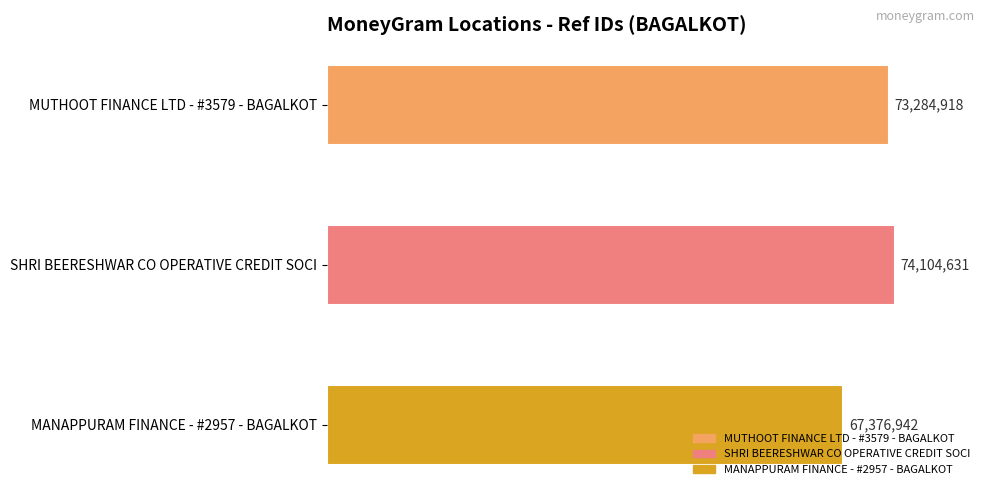

Does the chart contain any negative values?

No